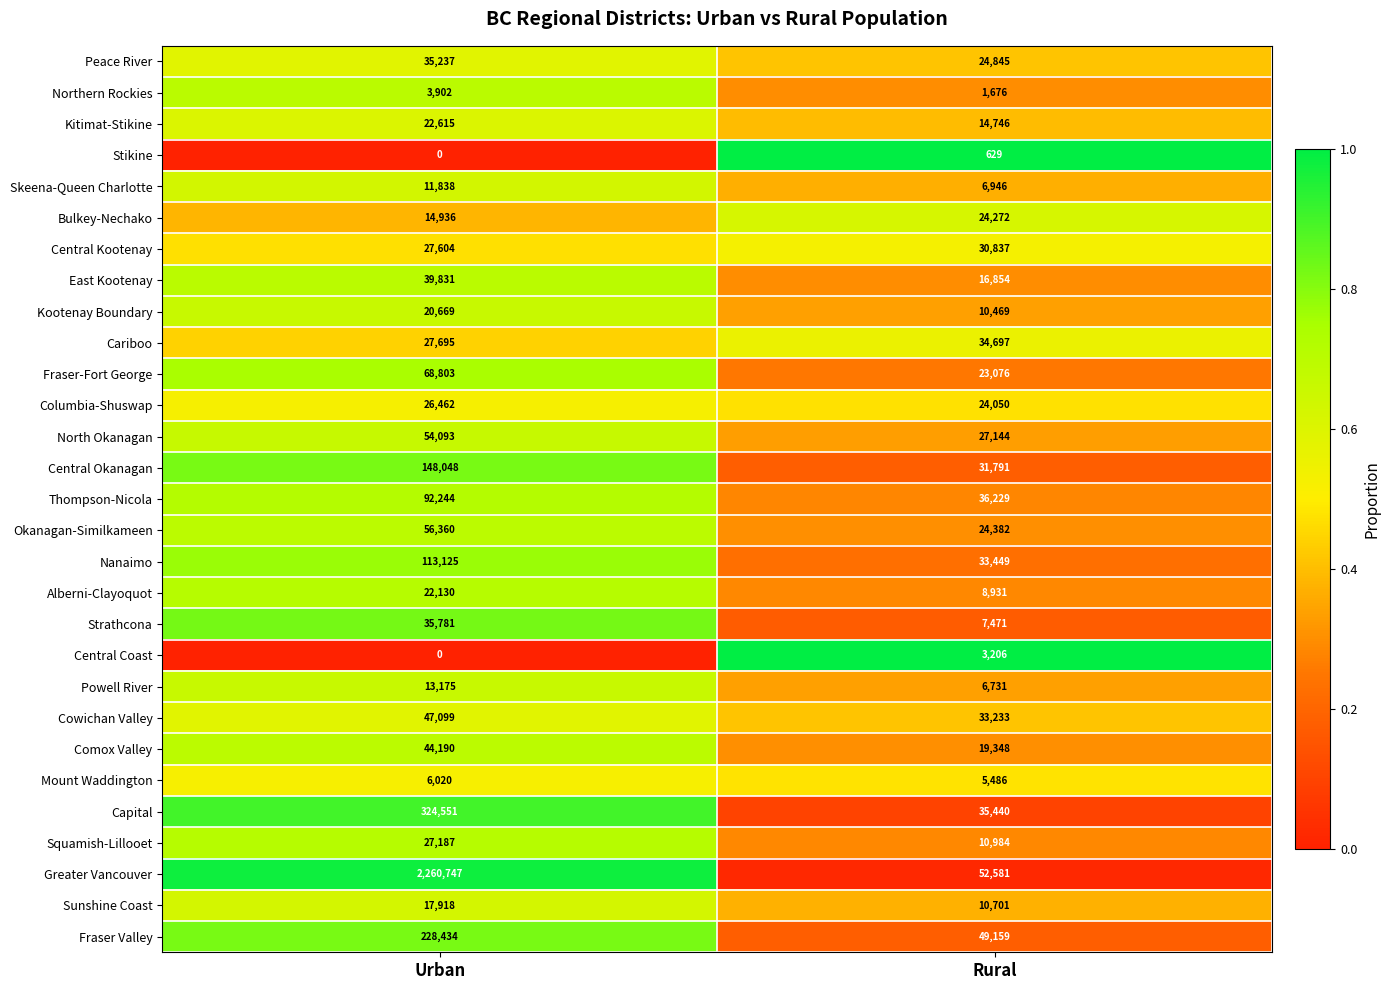

List the series in order of their peak value, highest first.

Greater Vancouver, Capital, Fraser Valley, Central Okanagan, Nanaimo, Thompson-Nicola, Fraser-Fort George, Okanagan-Similkameen, North Okanagan, Cowichan Valley, Comox Valley, East Kootenay, Strathcona, Peace River, Cariboo, Central Kootenay, Squamish-Lillooet, Columbia-Shuswap, Bulkey-Nechako, Kitimat-Stikine, Alberni-Clayoquot, Kootenay Boundary, Sunshine Coast, Powell River, Skeena-Queen Charlotte, Mount Waddington, Northern Rockies, Central Coast, Stikine